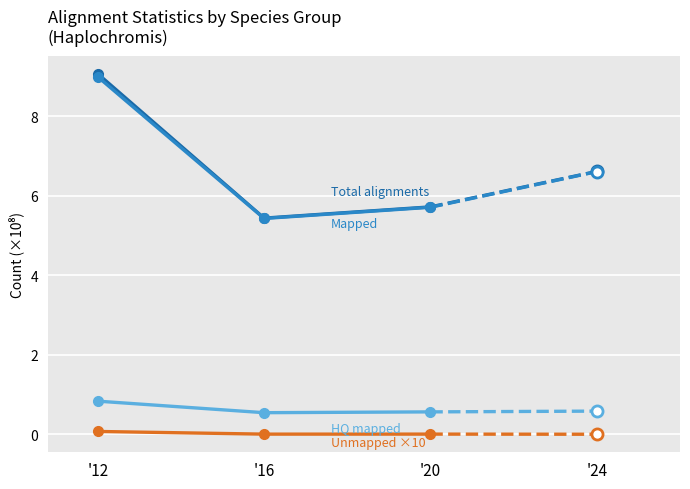

What is the maximum value shown in the chart?

9.1